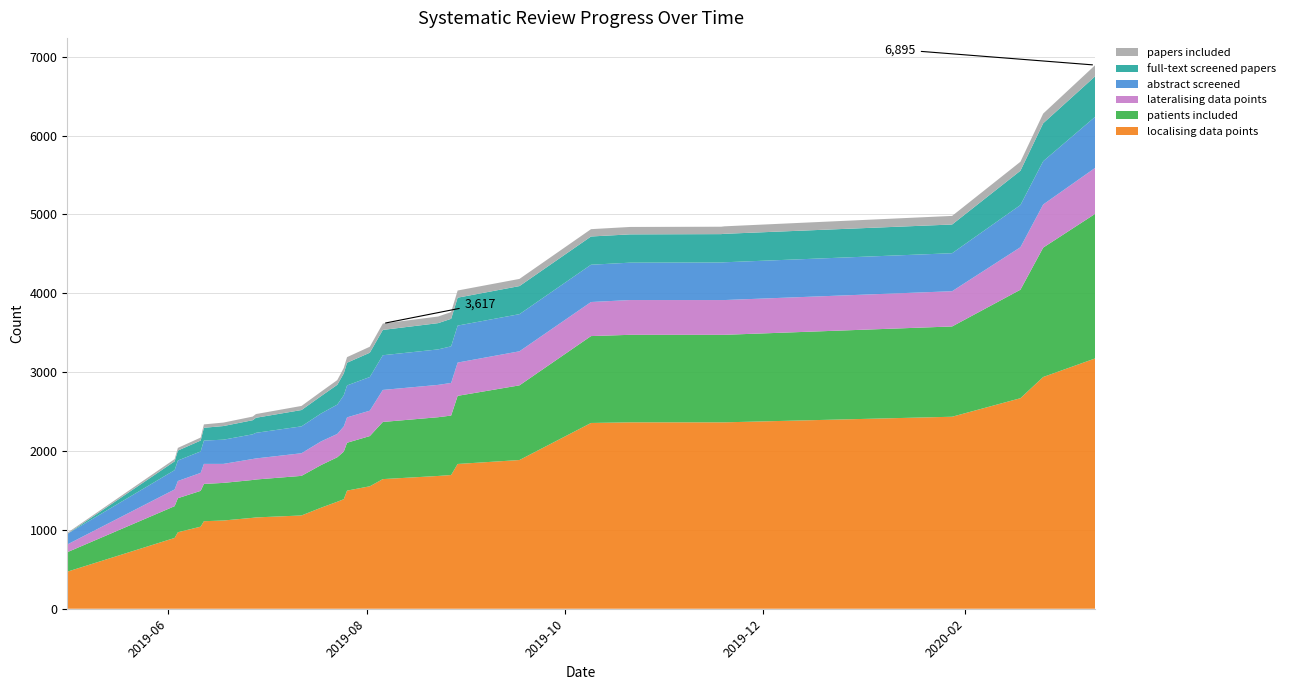

Reading right to left, what are all the values shown in this chart?

abstract screened: 648	549	535	482	479	476	474	473	471	469	464	450	440	427	405	395	372	354	341	325	313	307	296	272	260	245	134
full-text screened papers: 514	481	435	364	361	360	359	358	356	354	349	333	321	308	288	278	251	220	207	191	179	173	162	138	126	111	0
papers included: 141	123	114	109	95	94	94	93	91	91	86	84	81	76	71	69	60	56	52	47	46	44	43	38	34	29	13
lateralising data points: 583	547	539	447	441	441	441	432	432	422	414	410	406	322	322	319	296	300	287	267	266	241	254	228	218	212	98
localising data points: 3175	2939	2670	2435	2364	2364	2364	2356	1886	1836	1696	1684	1644	1553	1498	1389	1357	1281	1183	1158	1153	1119	1110	1041	970	898	470
patients included: 1834	1641	1376	1145	1110	1110	1110	1102	947	864	754	745	725	637	607	604	564	541	502	481	480	477	473	454	432	403	247